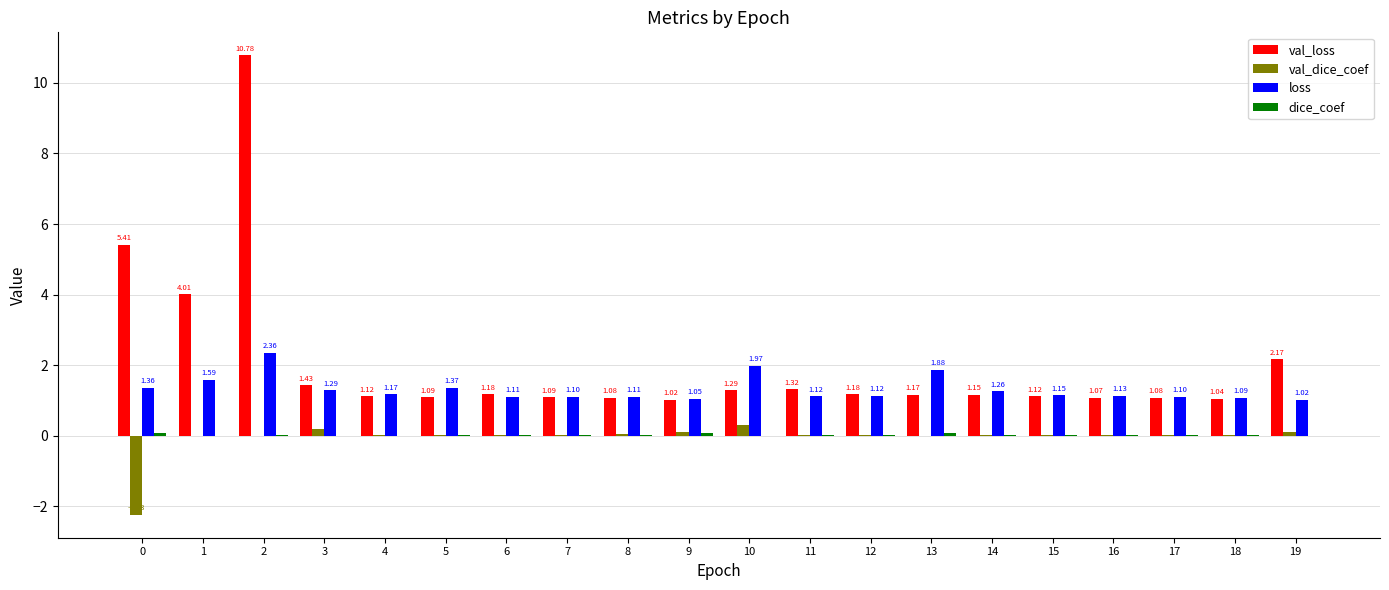

What is the total value across all series at 19?

3.3